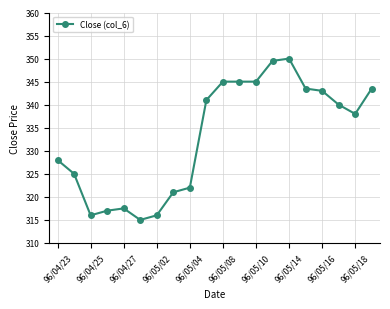

What is the value of the 19th point from the left?

338.0